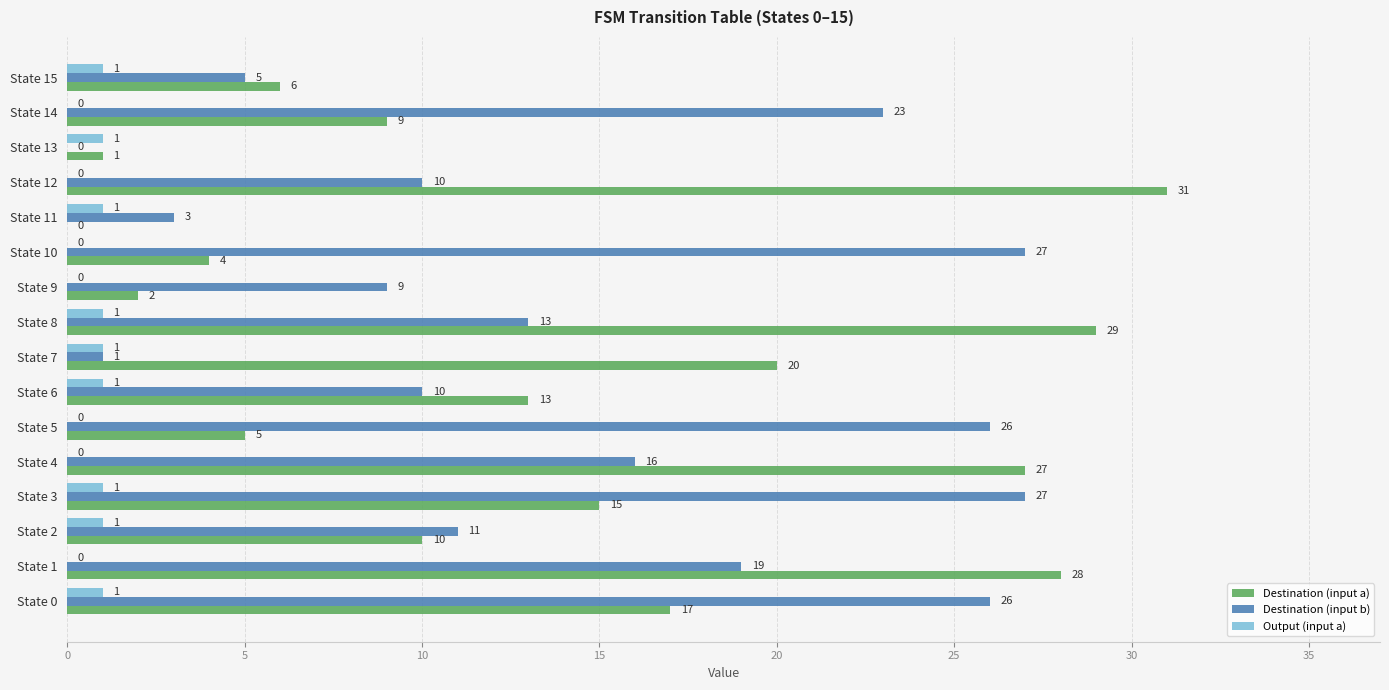

What is the approximate value of Destination (input a) at State 12, to the nearest 10?

30